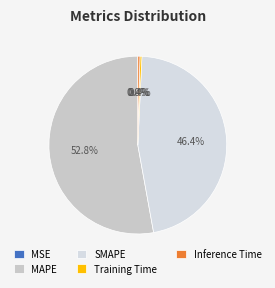

The Training Time slice represents 1% of the pie. True or false?

False